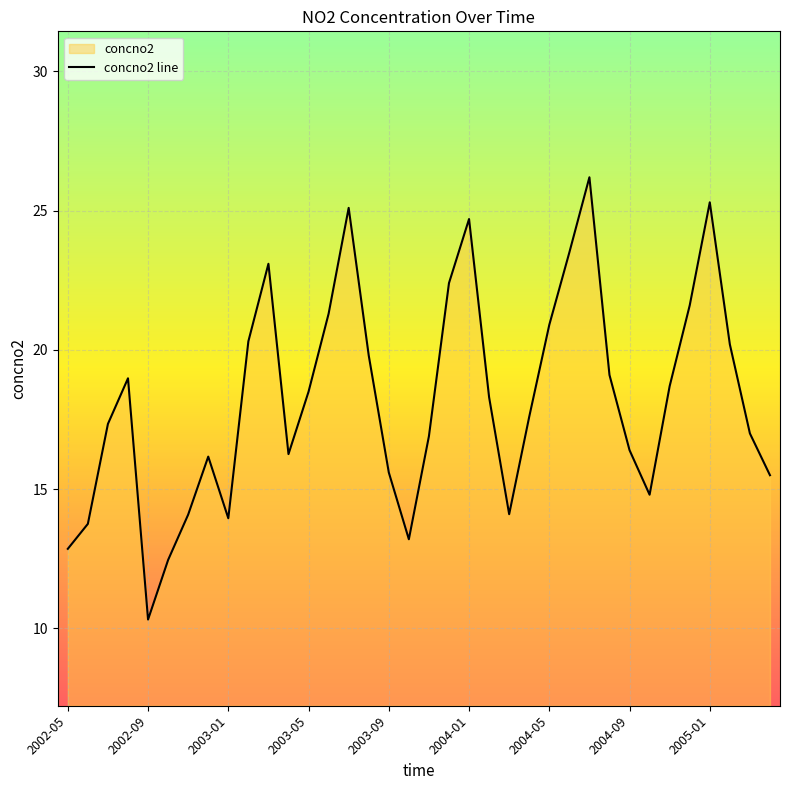

What position from the left is 22?

23